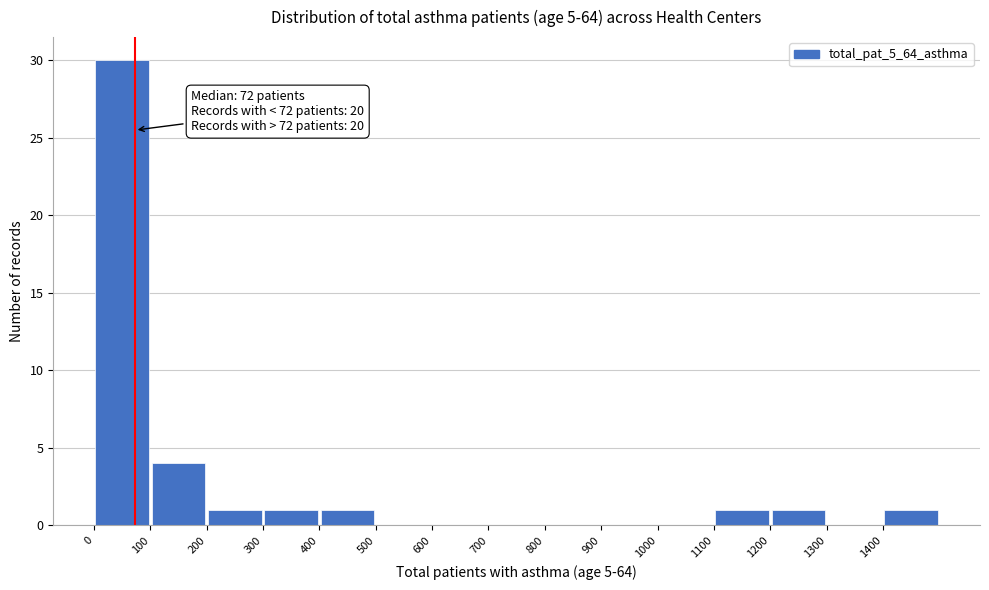

Over which range of the x-axis is the bar tallest?

0 to 100